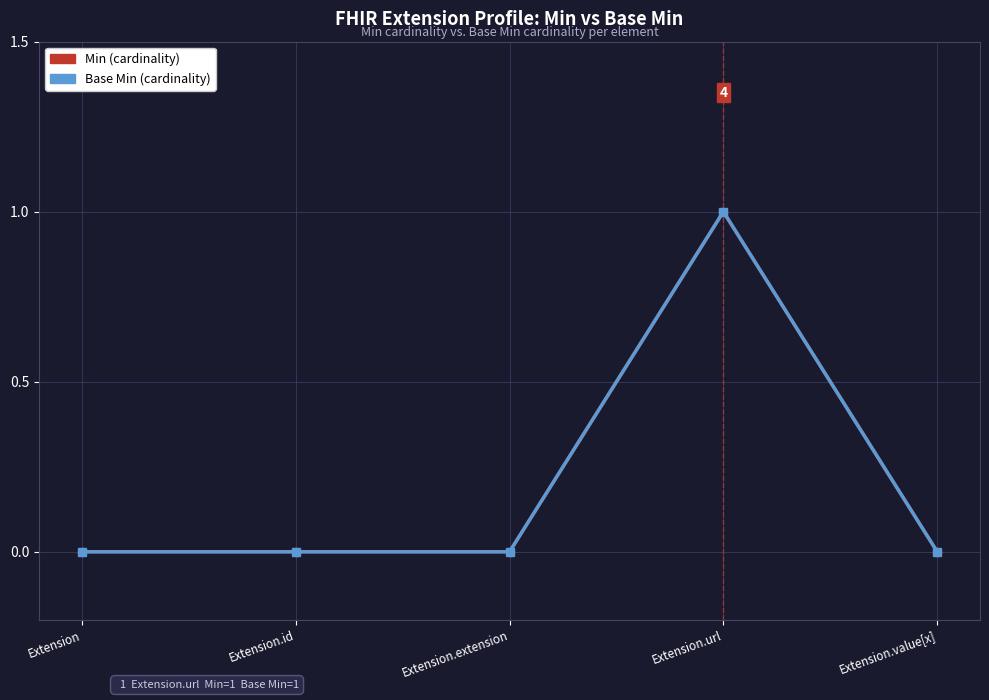

What is the label of the 3rd point from the right?

Extension.extension